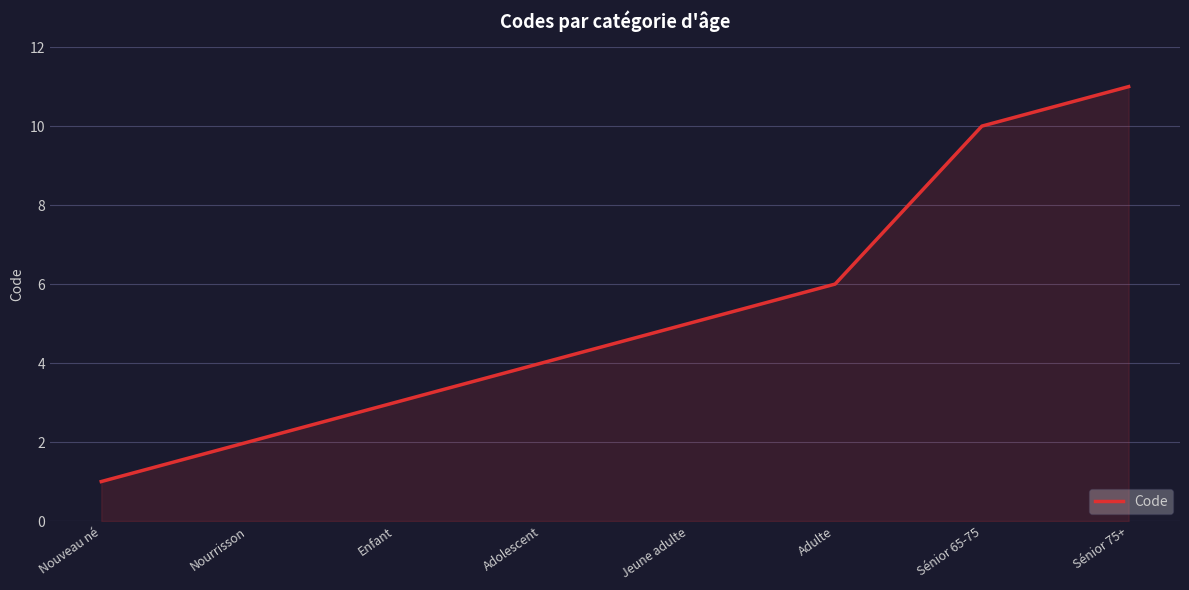

Reading left to right, extract all data points from this chart.

Nouveau né=1	Nourrisson=2	Enfant=3	Adolescent=4	Jeune adulte=5	Adulte=6	Sénior 65-75=10	Sénior 75+=11